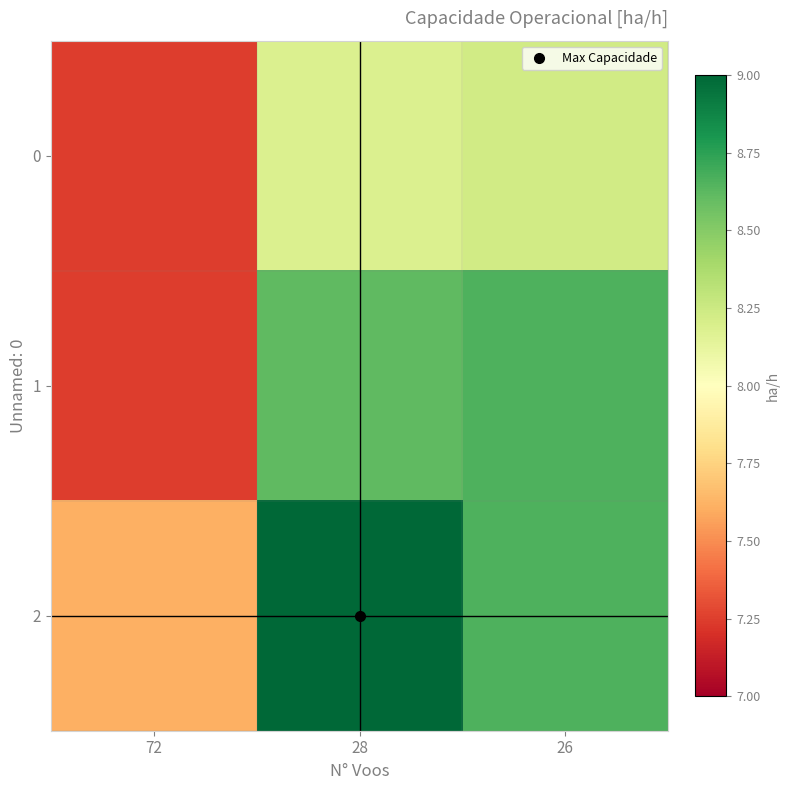

What is the total value across all series at 72?

22.1